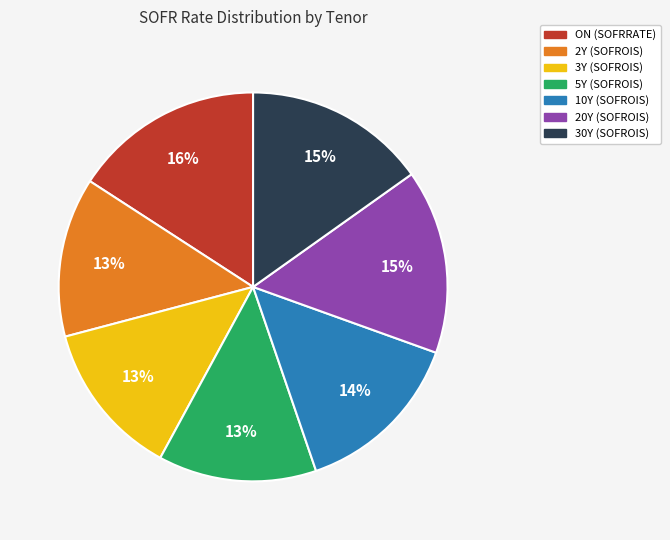

Is 30Y (SOFROIS) the majority of the pie?

No